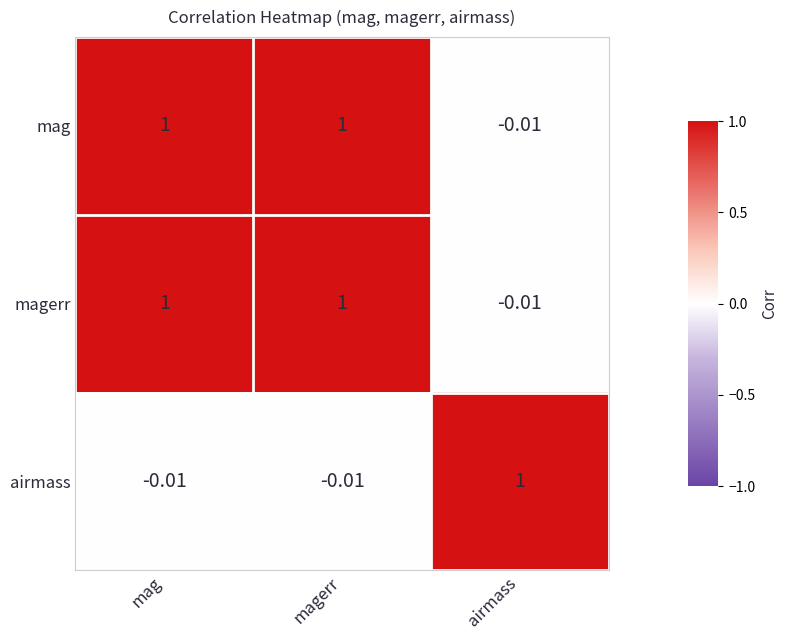

How many values in airmass are above zero?

1